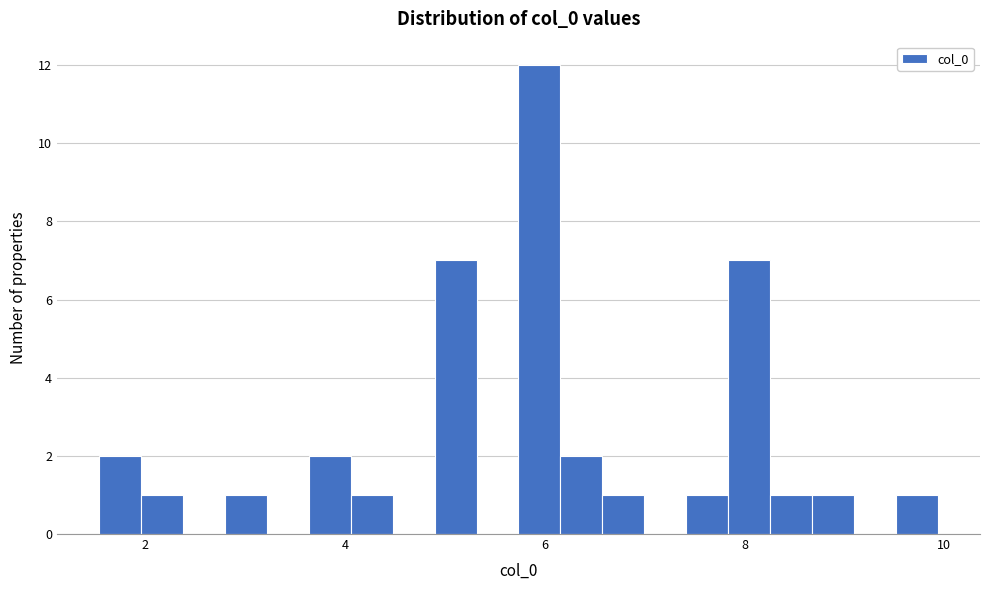

Around what value on the x-axis is the tallest bar? Give the approximate position of its centre, as read against the axis.

6.0